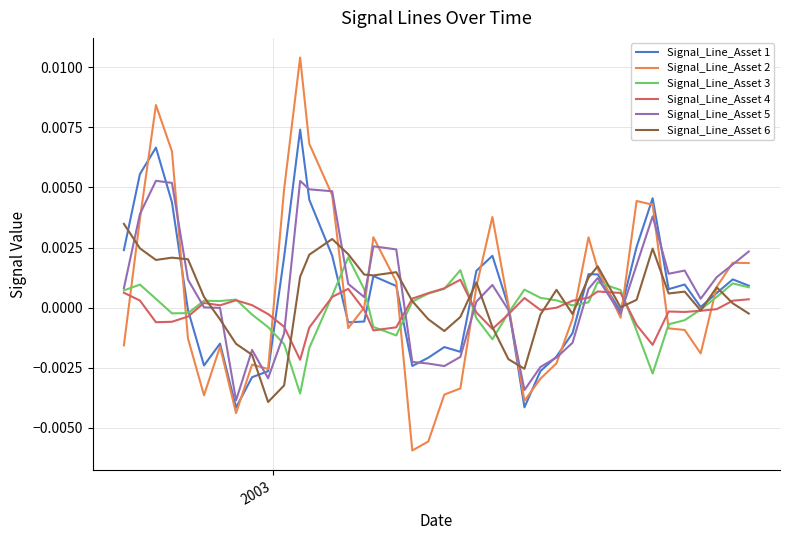

Which series has the widest spread of values?

Signal_Line_Asset 2